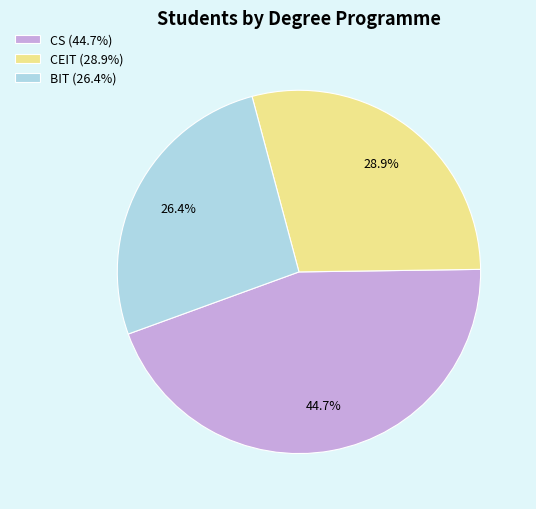

Does any single category account for the majority?

No